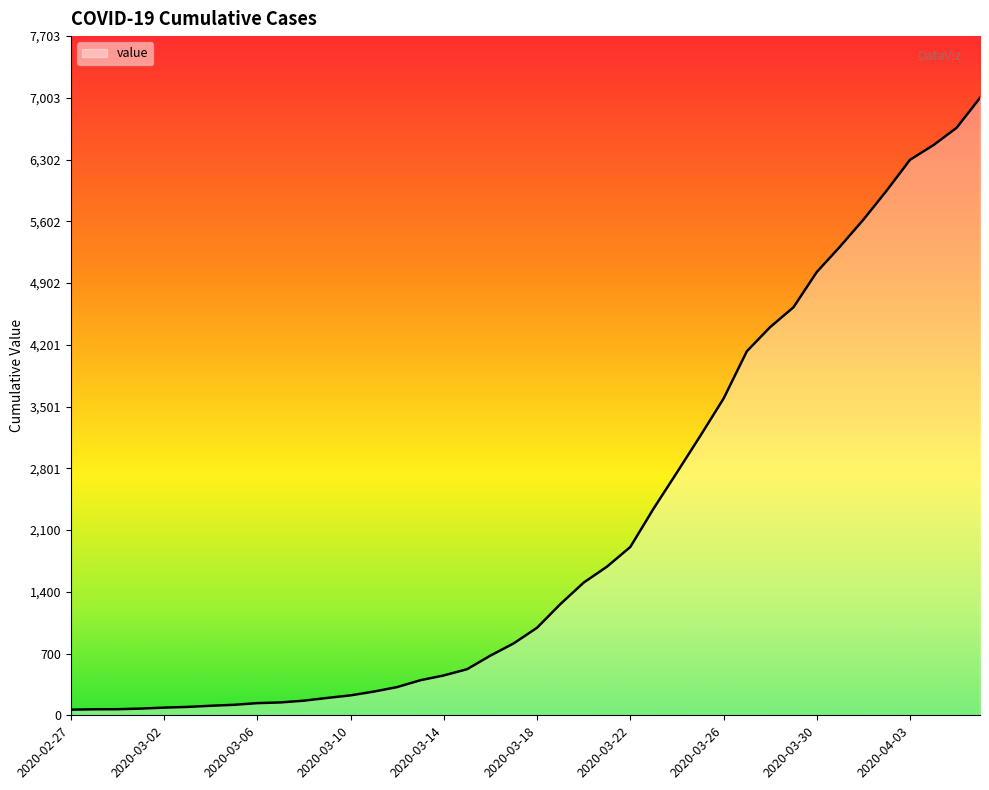

How many values are below 993?

20